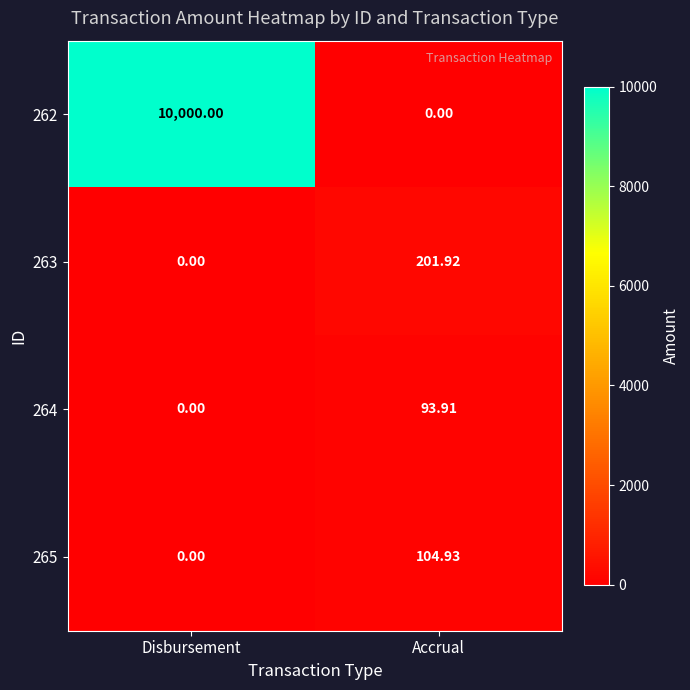

At which category is the sum across all series the highest?

Disbursement